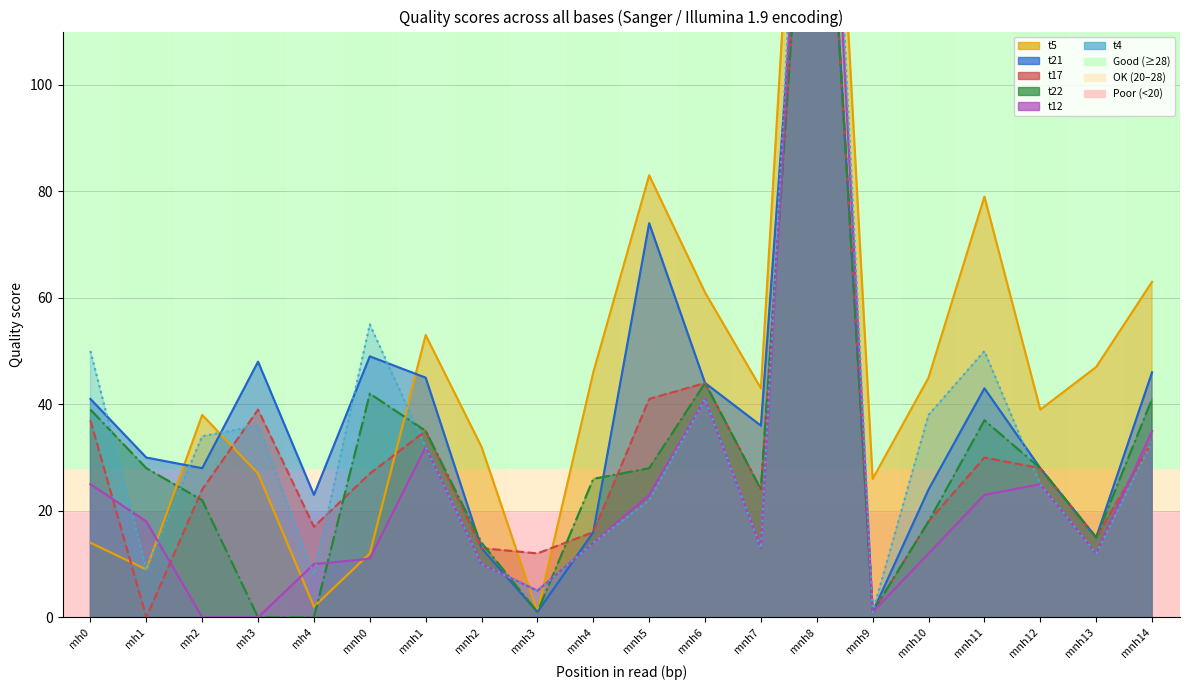

Does the chart have visible grid lines?

Yes